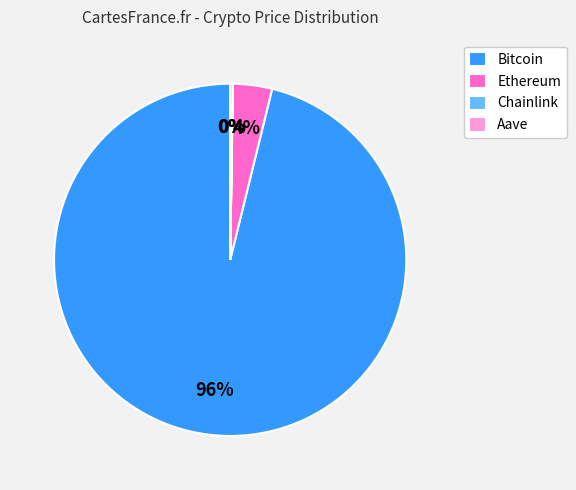

To the nearest percent, what is the difference between the largest and smallest slice percentages?

96%